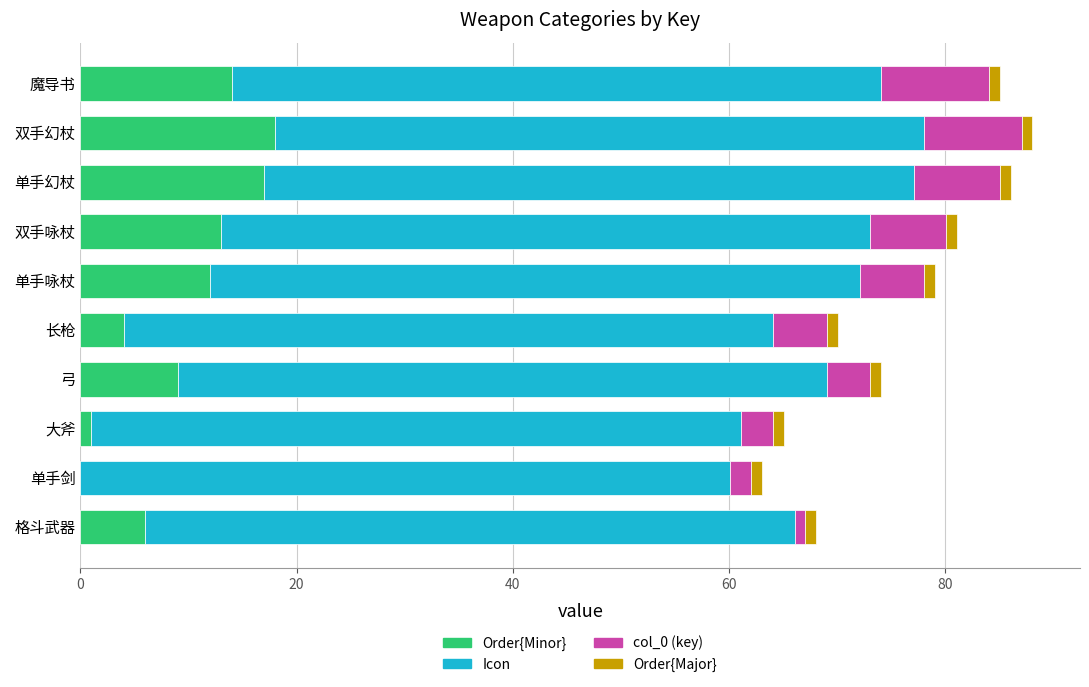

How many categories are shown in the chart?

10